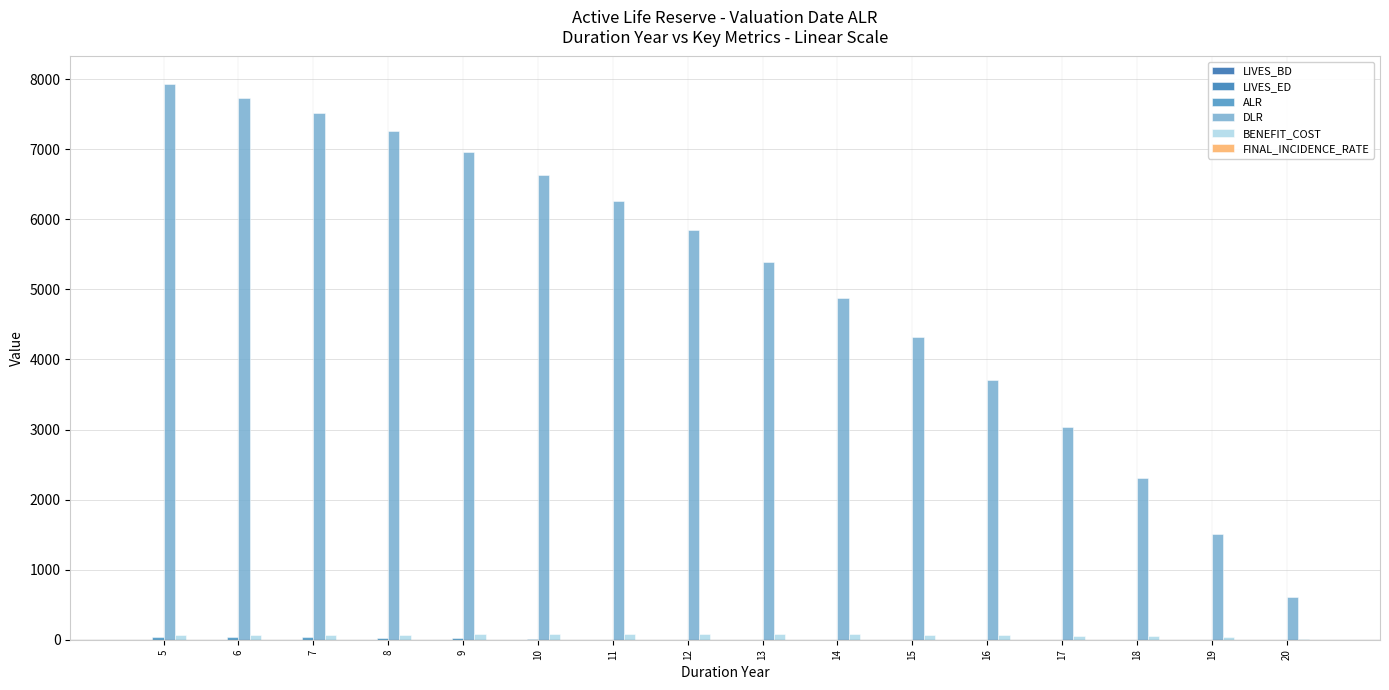

Does the chart contain stacked bars?

No